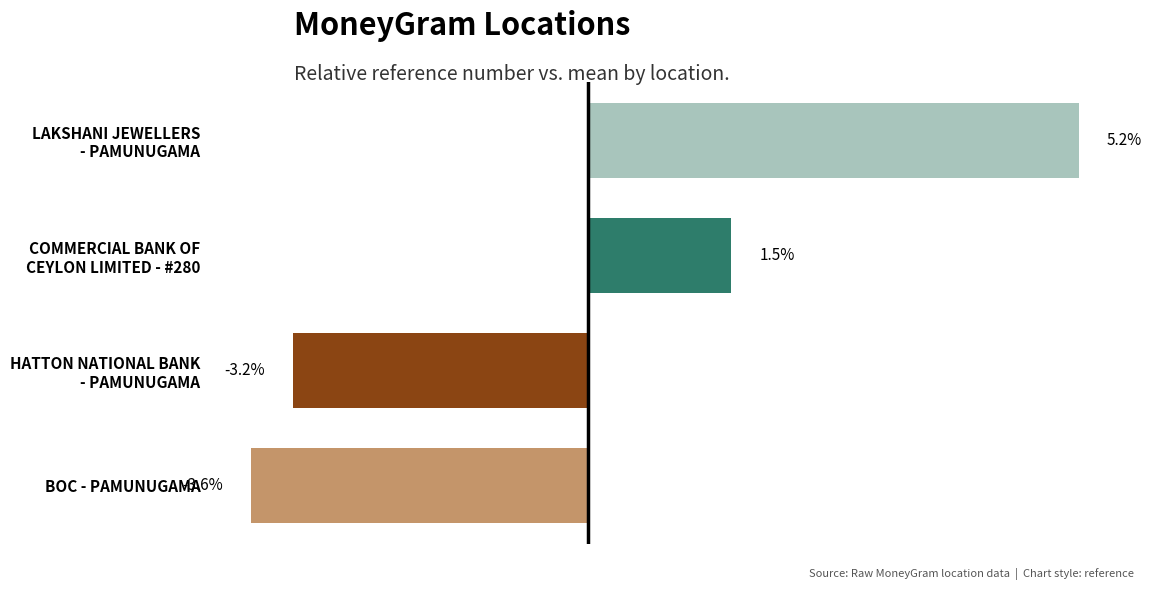

At which category does the chart reach its minimum across all series?

BOC - PAMUNUGAMA